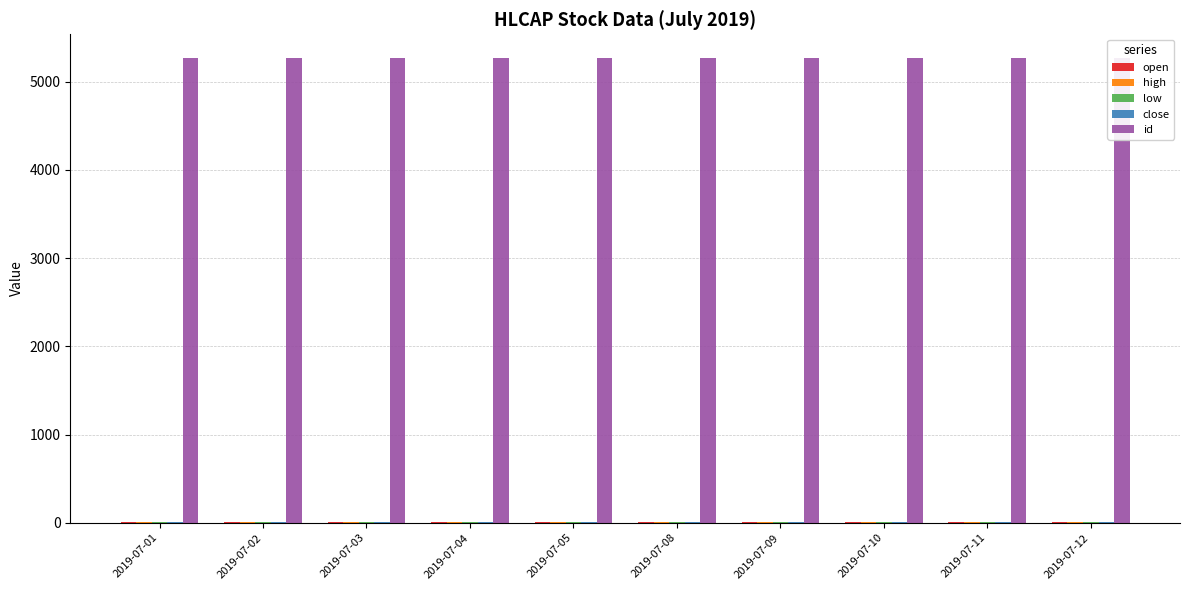

What is the sum of the id values at 2019-07-08 and 2019-07-04?

10548.0